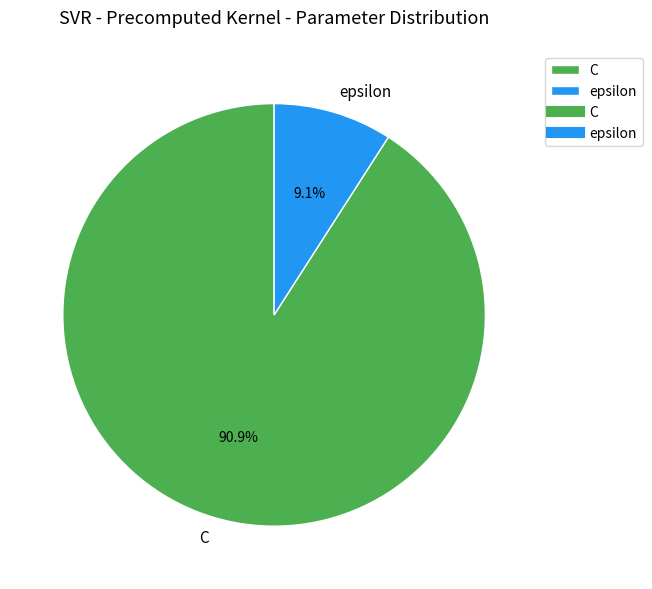

Is C the majority of the pie?

Yes